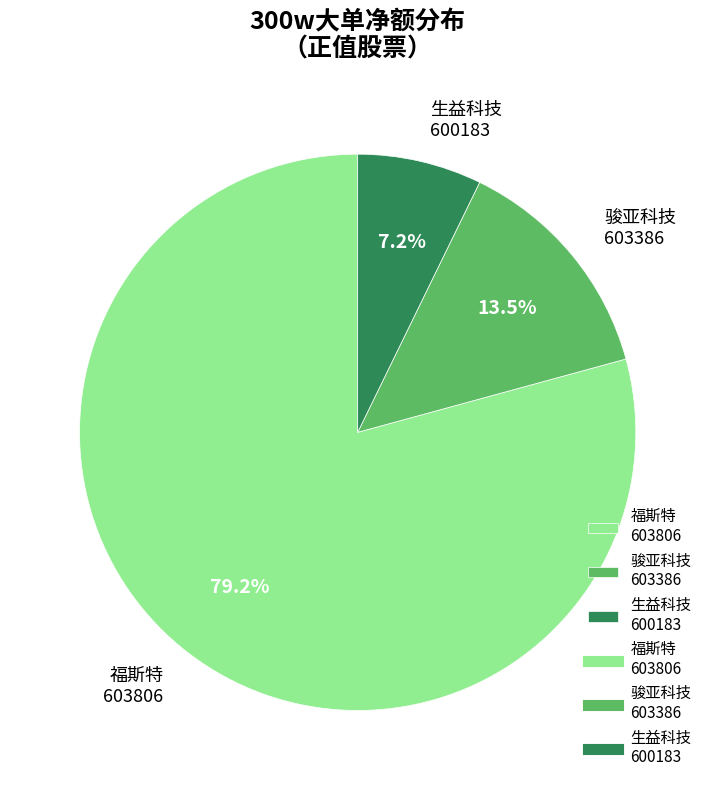

Which category has the biggest portion of the pie?

福斯特 603806